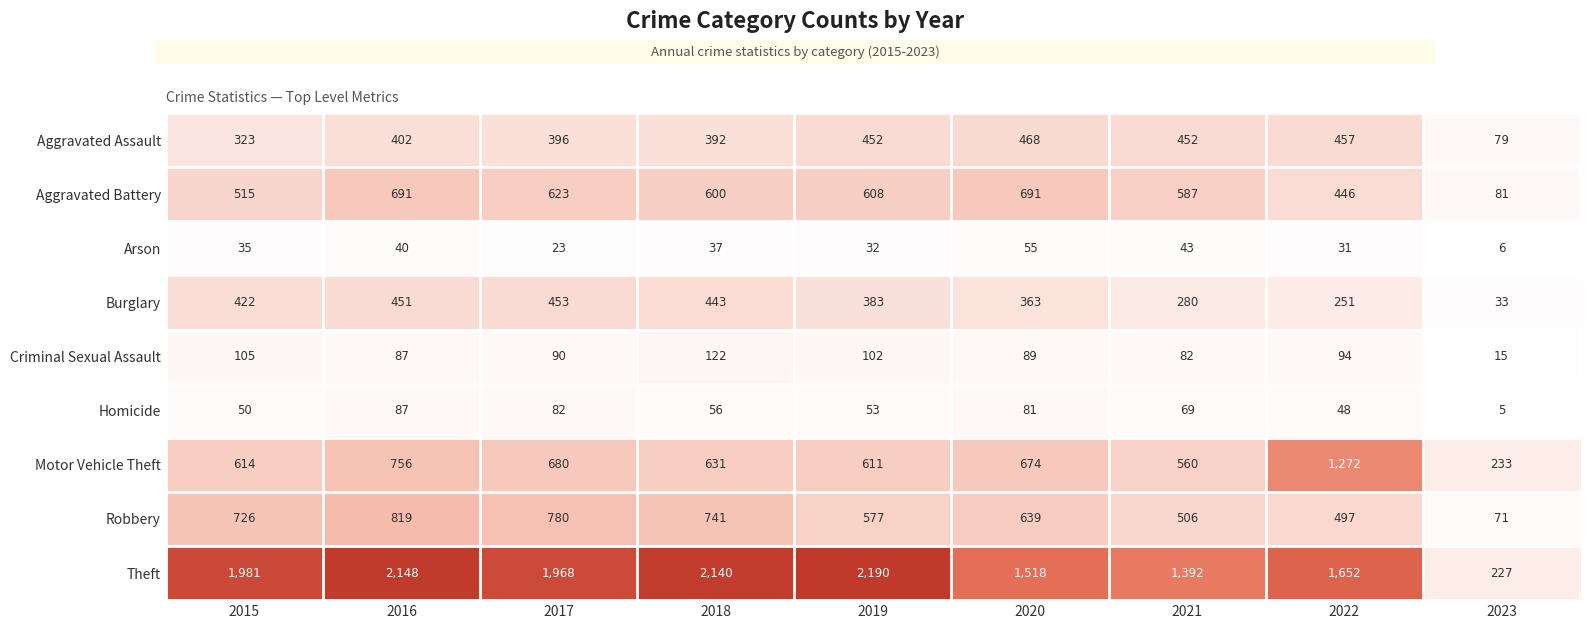

How many distinct data groups are displayed?

9